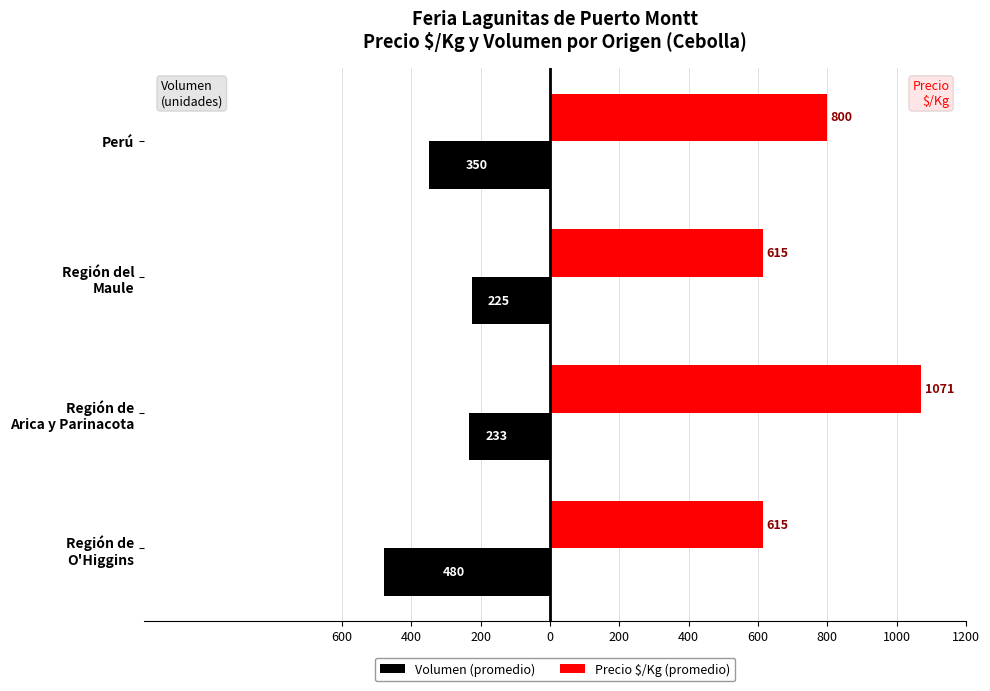

What are all the series names shown in the legend?

Volumen (promedio), Precio $/Kg (promedio)